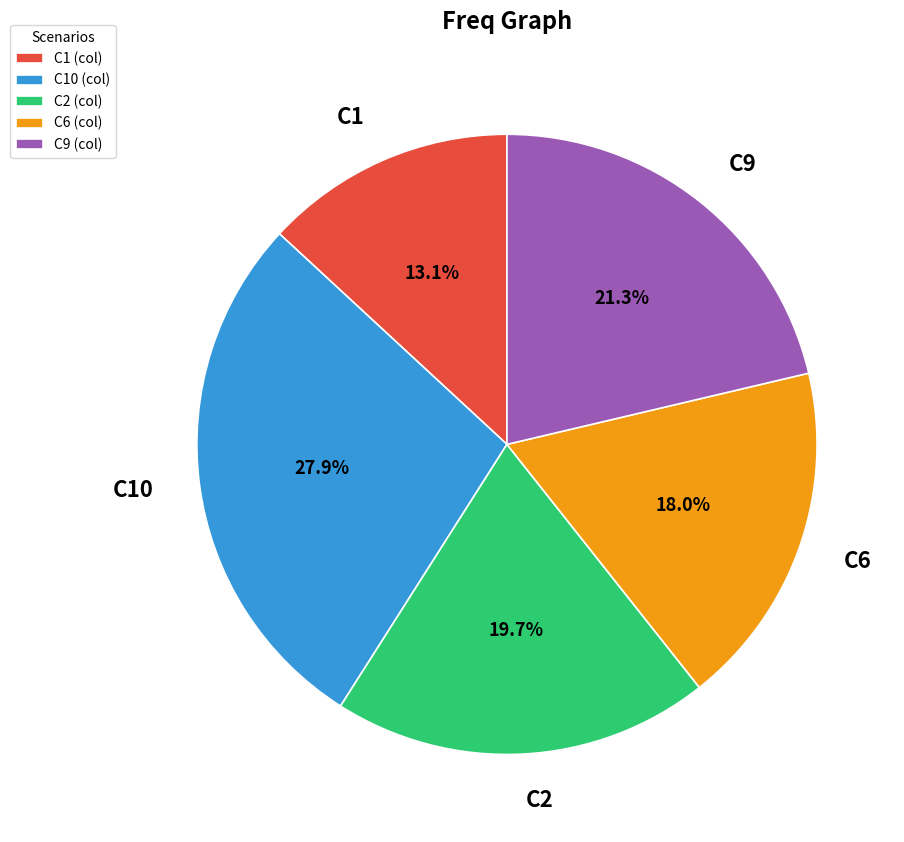

Does any single category account for the majority?

No